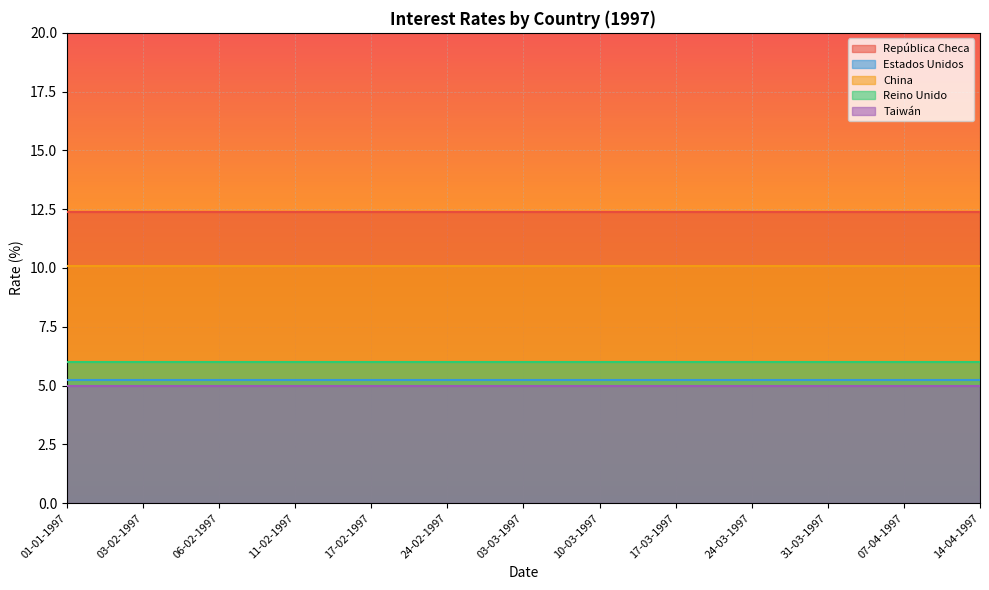

At 11-02-1997, list the series in order from largest to smallest.

República Checa, China, Reino Unido, Estados Unidos, Taiwán